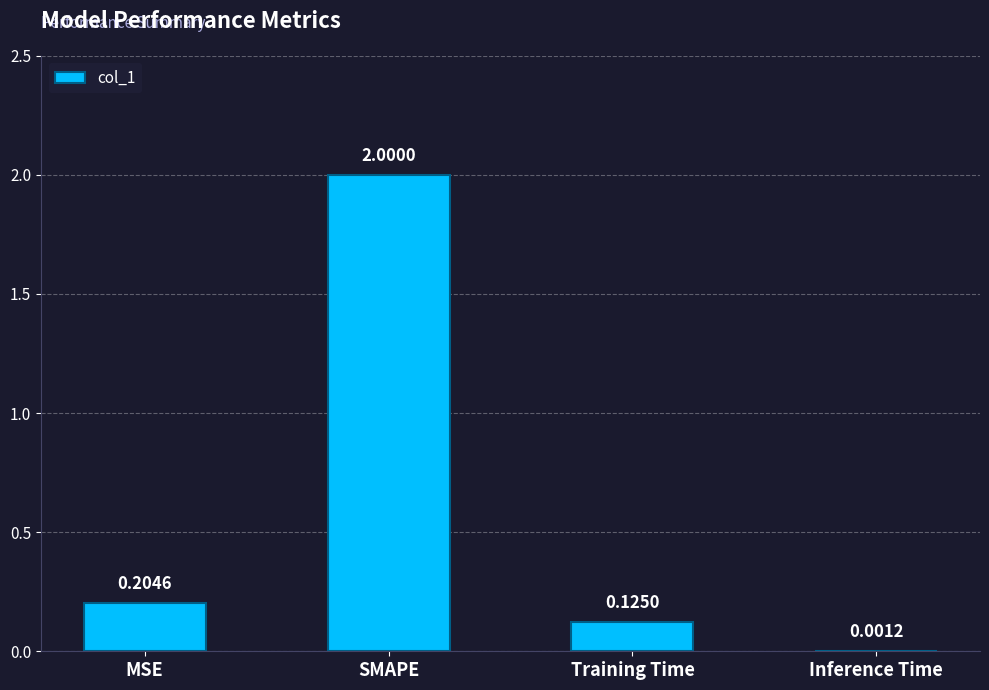

Where is the data nearest to the value 1?

MSE